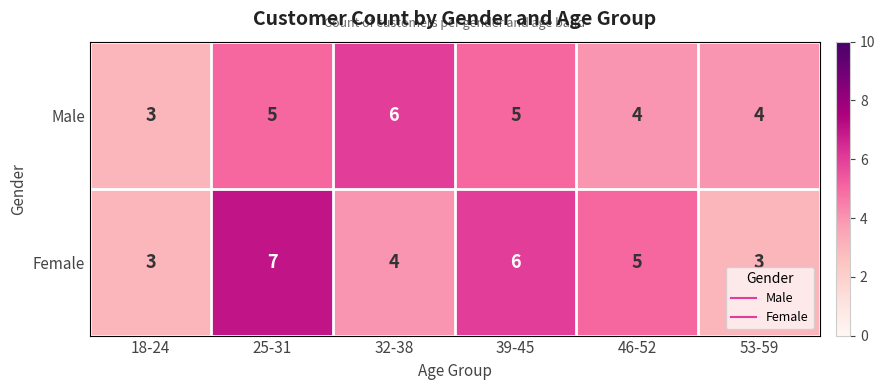

What is the approximate value of Male at 39-45?

5